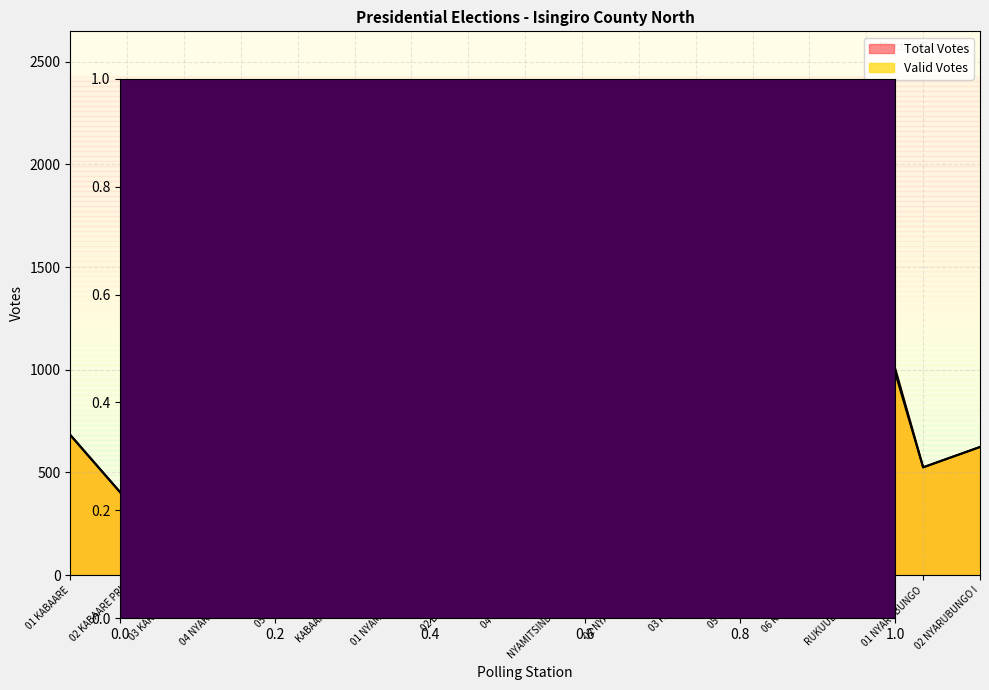

At 01 NYARUBUNGO, list the series in order from largest to smallest.

Valid Votes, Total Votes